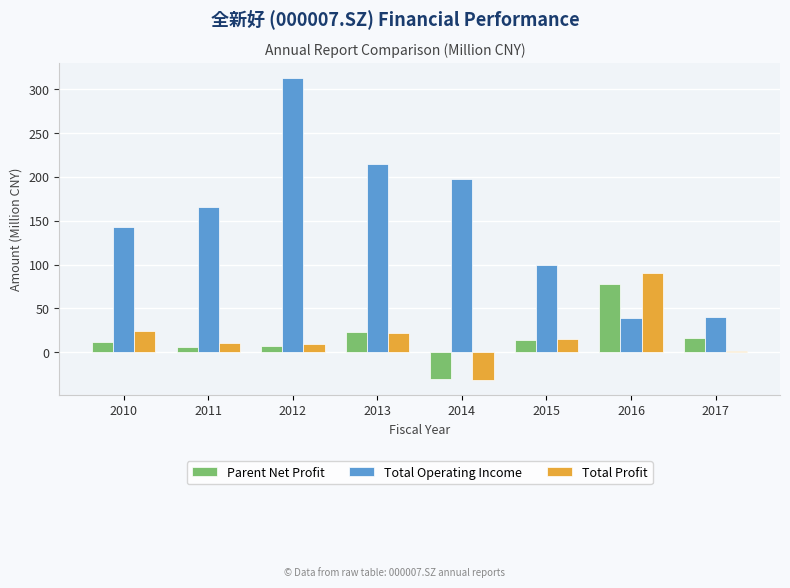

Which series has the largest range (max minus min)?

Total Operating Income